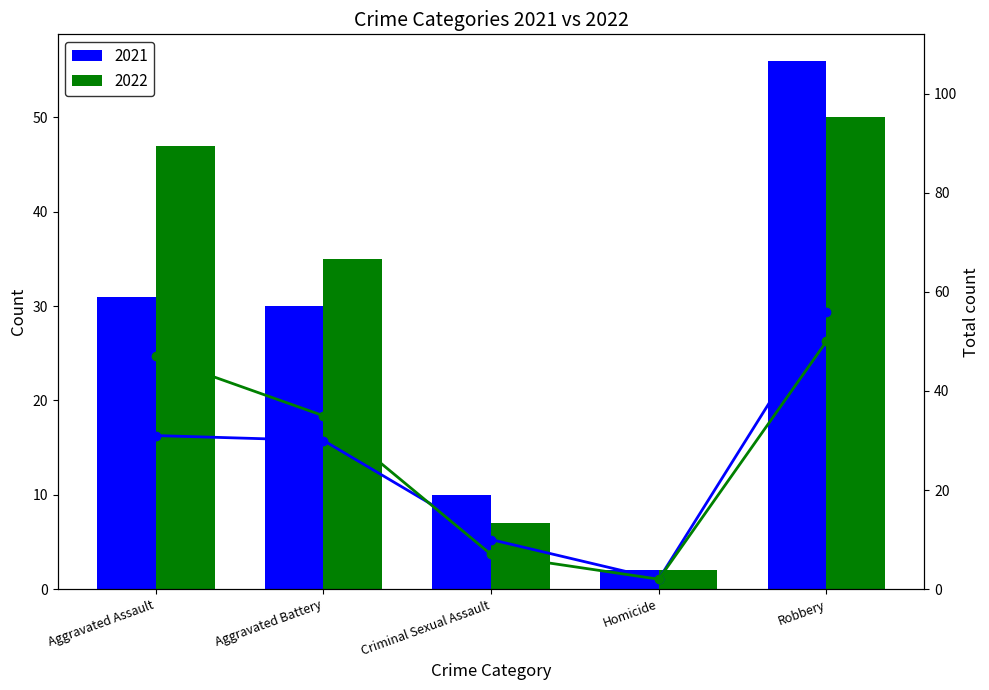

What is the difference between the second highest and second lowest values in the 2021 line series?

21